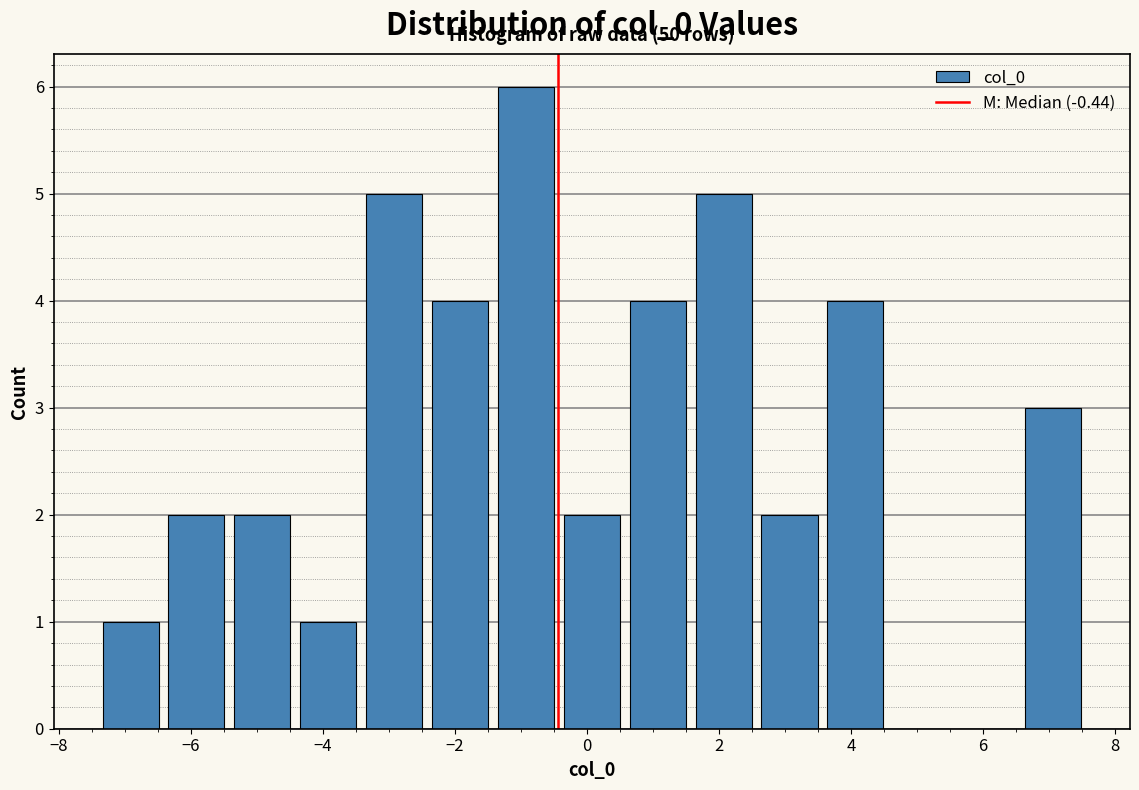

Over which range of the x-axis is the bar tallest?

-1.4 to -0.4